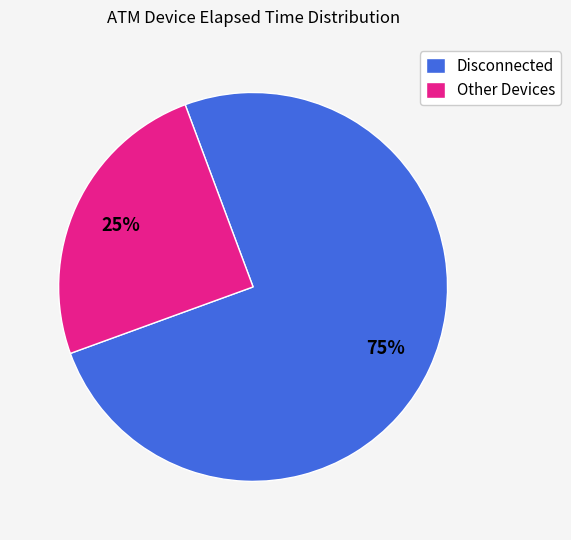

What is the majority slice?

Disconnected